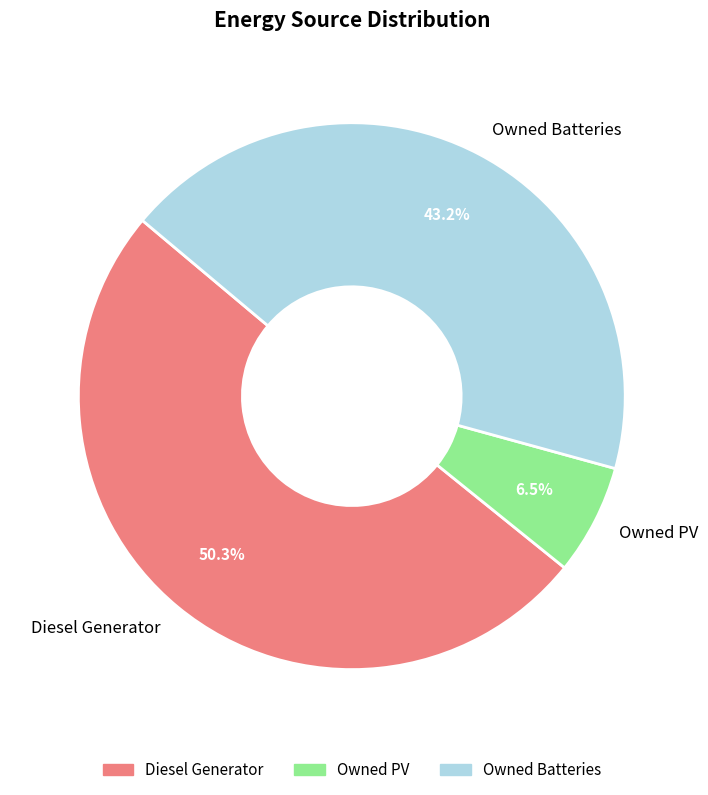

To the nearest percent, what is the difference between the Owned Batteries and Diesel Generator slice percentages?

7%